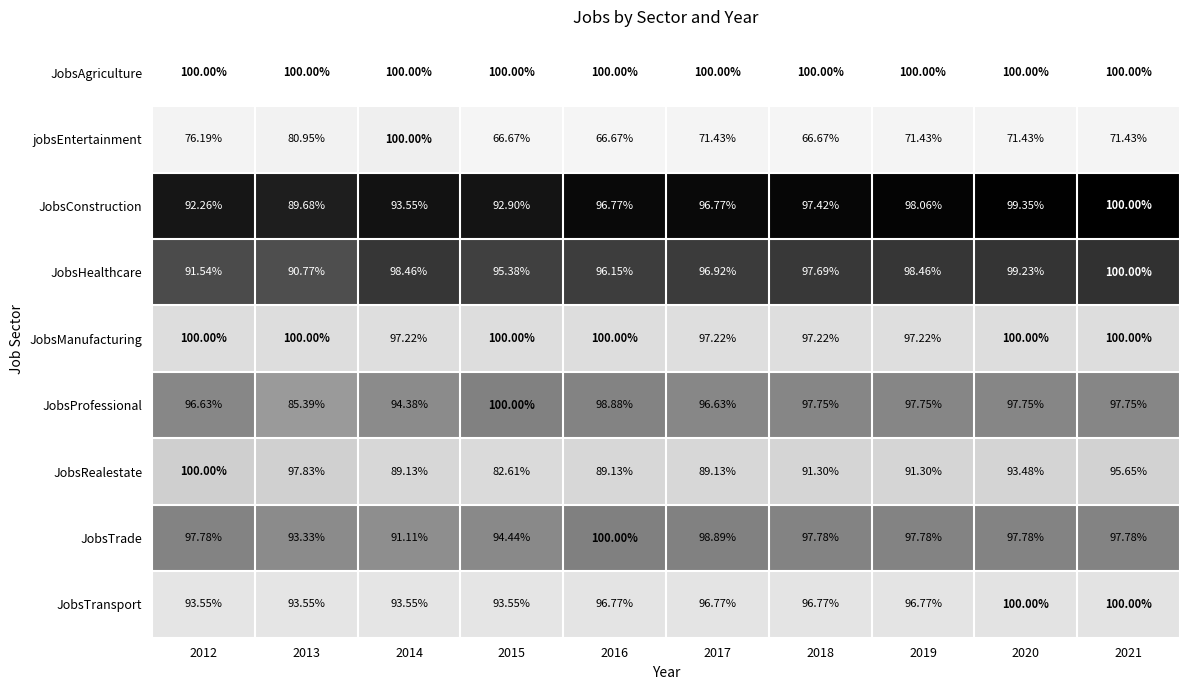

Which series has the largest range (max minus min)?

jobsEntertainment